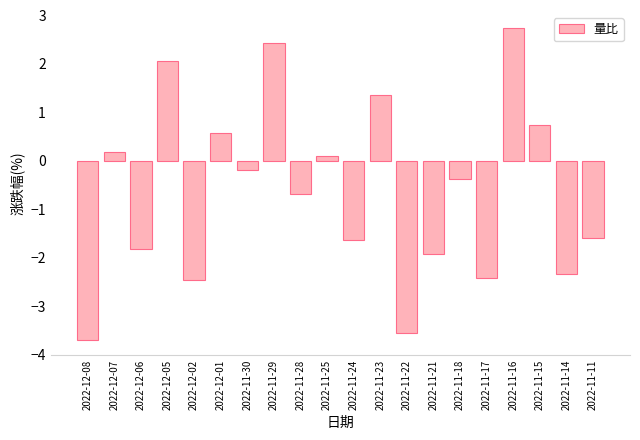

Is it true that the value at 2022-11-16 is 2.8?

True